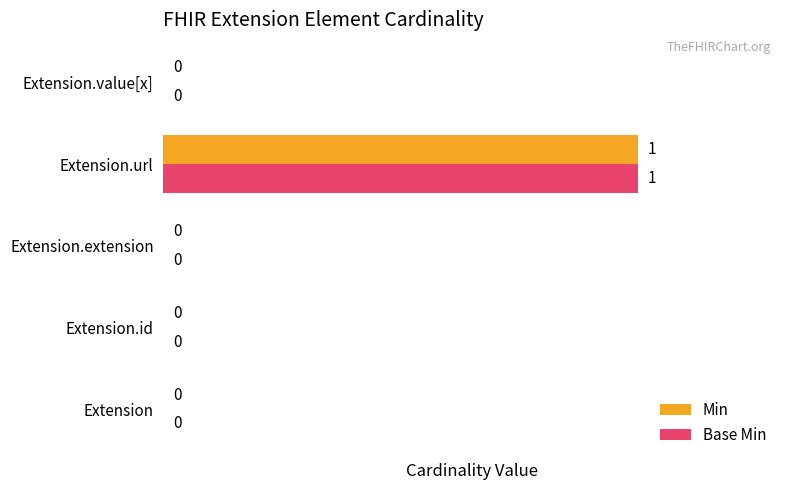

How many Base Min values are between 0 and 1?

5